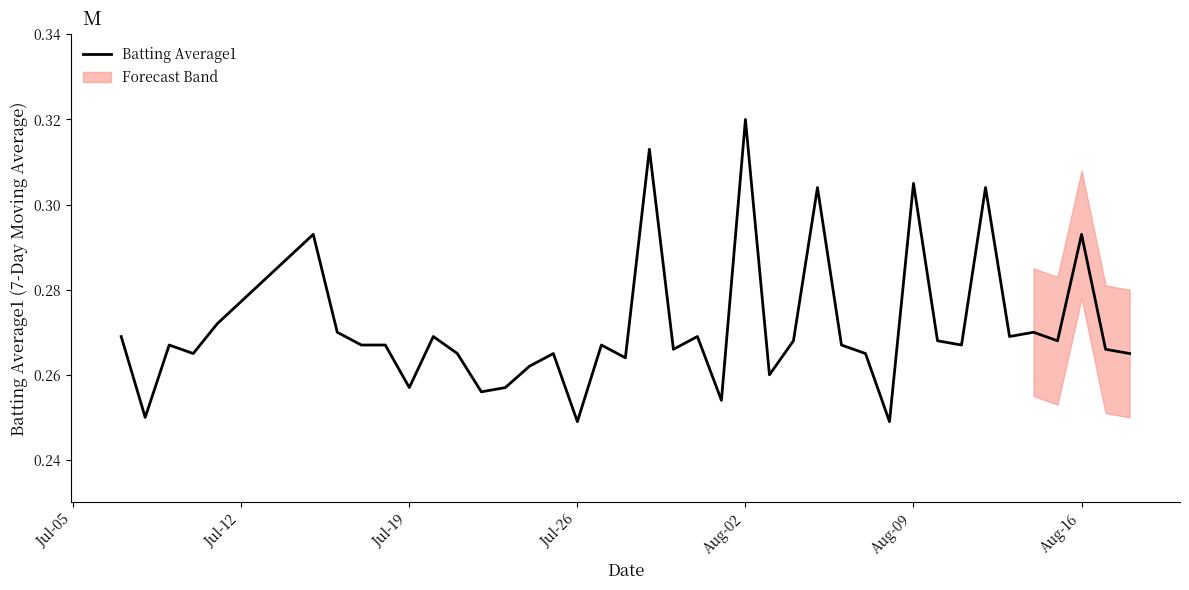

What is the value of the 11th point from the left?

0.3